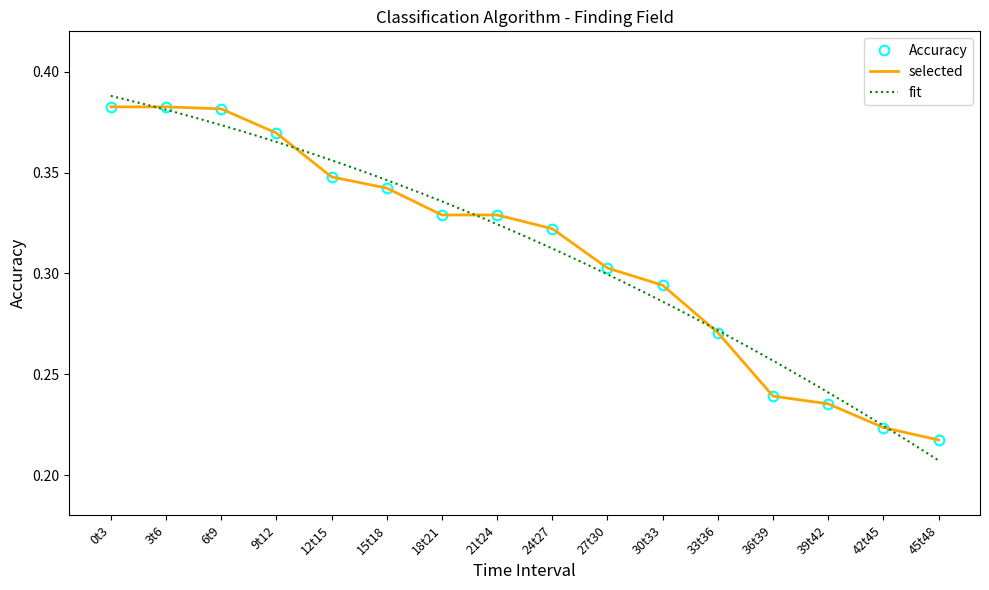

What is the maximum value shown in the chart?

0.4